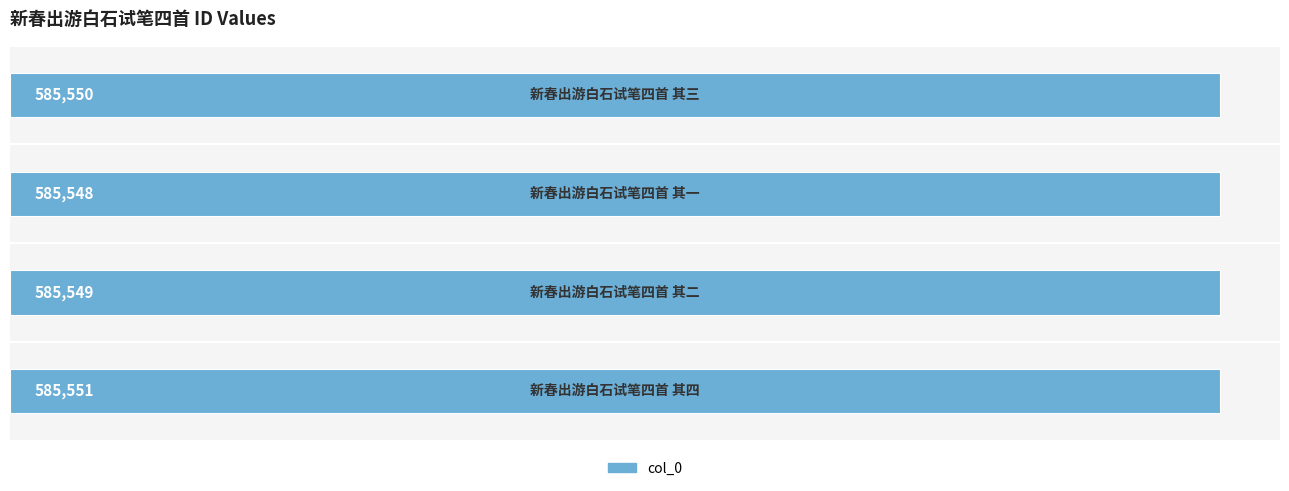

Count the values in the range 585549 to 585551.

3